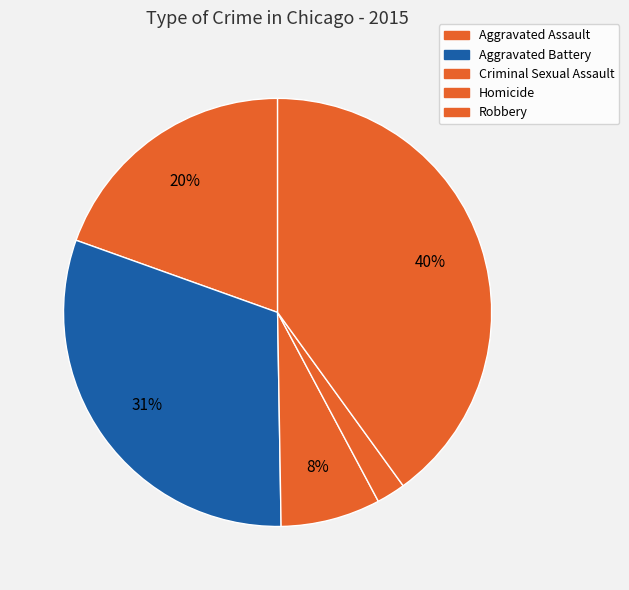

How many slices are in this pie chart?

5